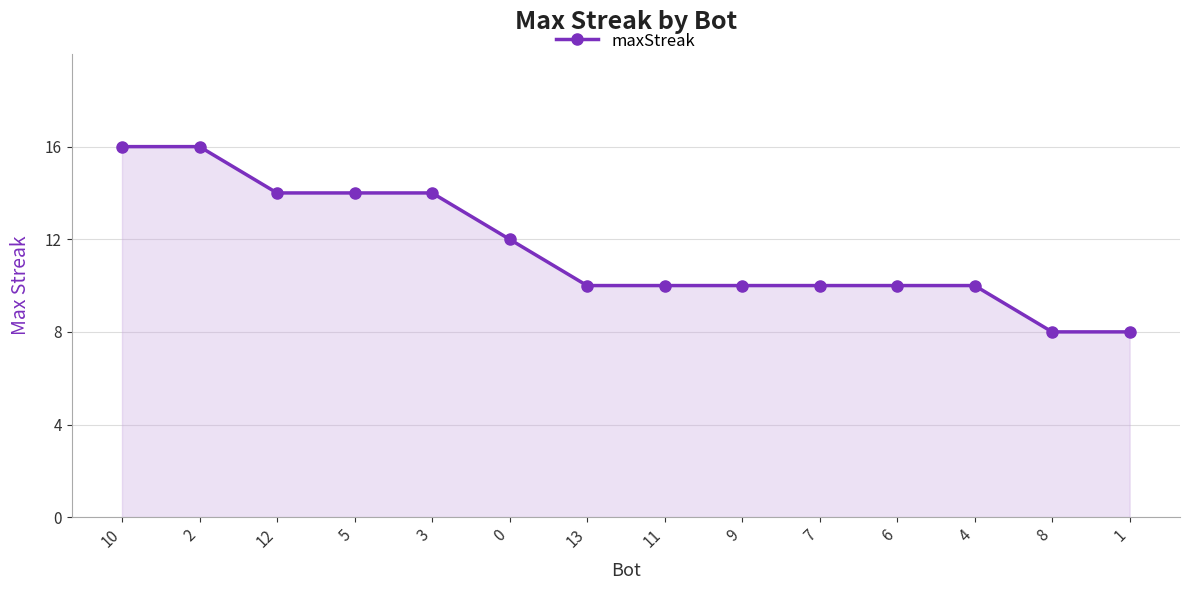

What position from the right is 10?

14